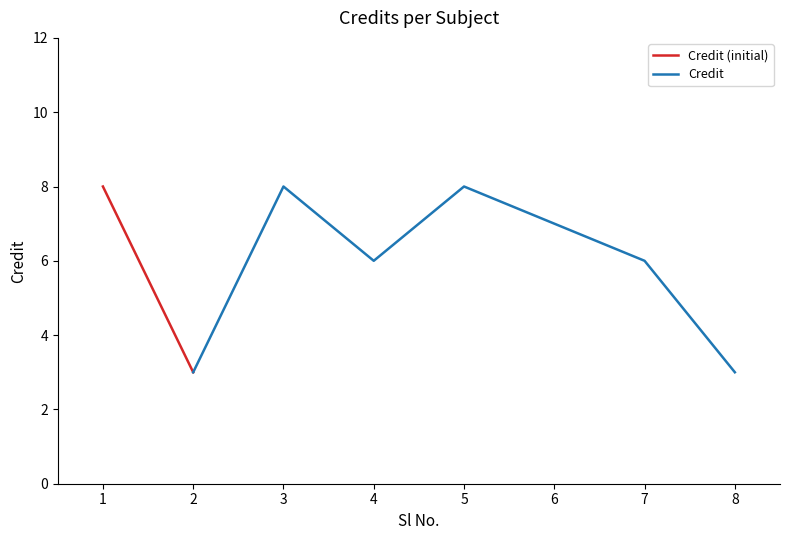

What is the difference between the second highest and minimum values?

5